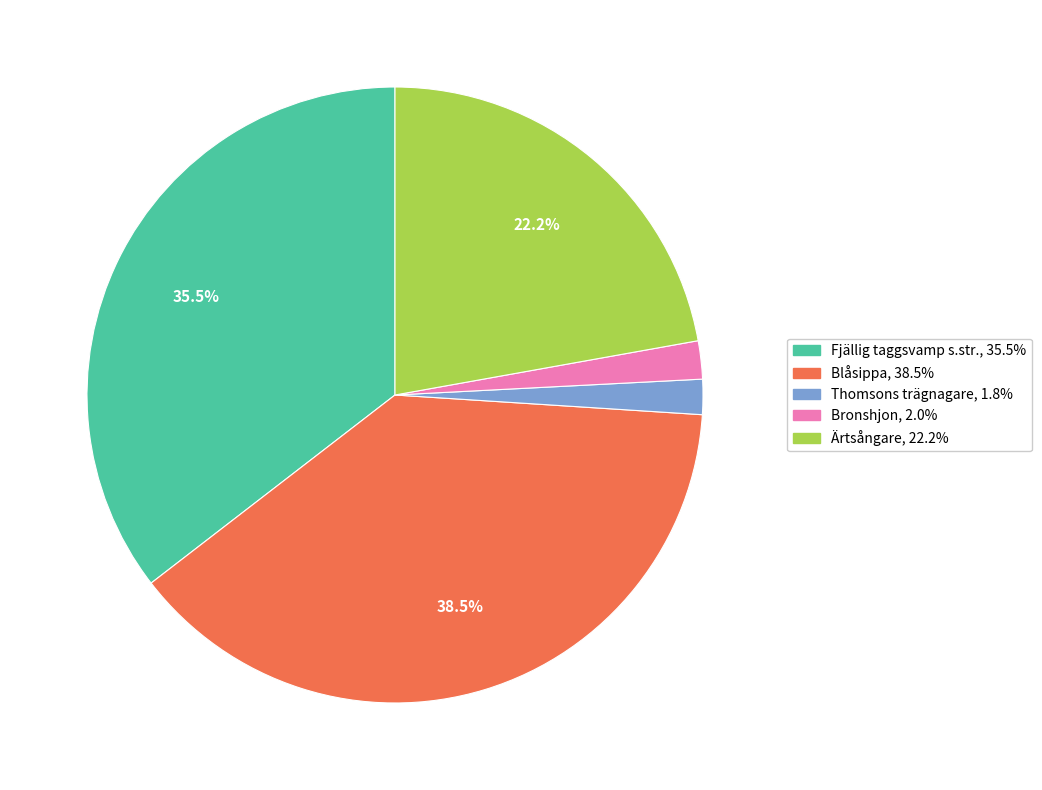

Which category has the biggest portion of the pie?

Blåsippa